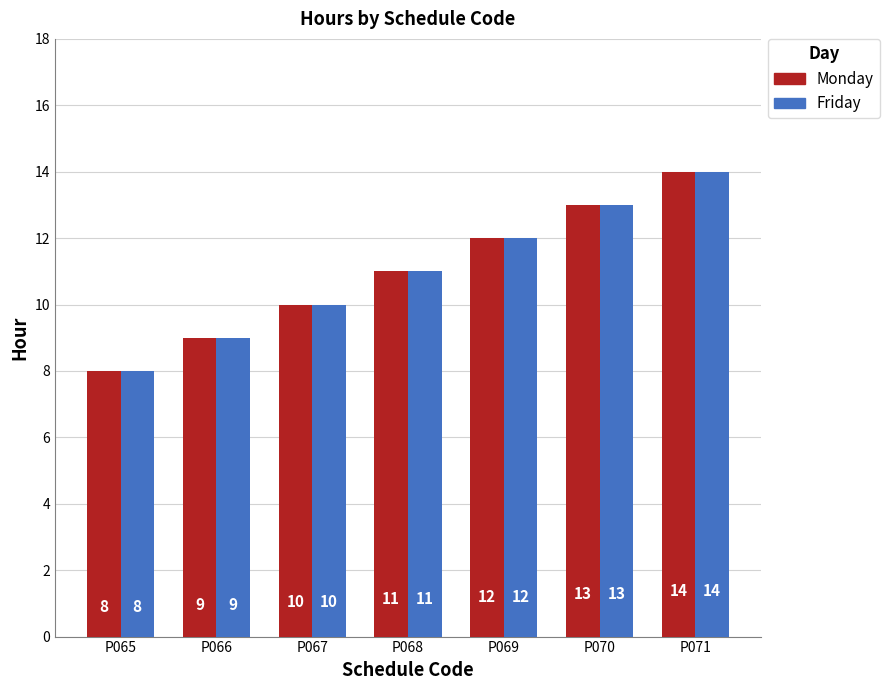

Reading left to right, transcribe all the data shown in this chart.

Monday: P065=8	P066=9	P067=10	P068=11	P069=12	P070=13	P071=14
Friday: P065=8	P066=9	P067=10	P068=11	P069=12	P070=13	P071=14